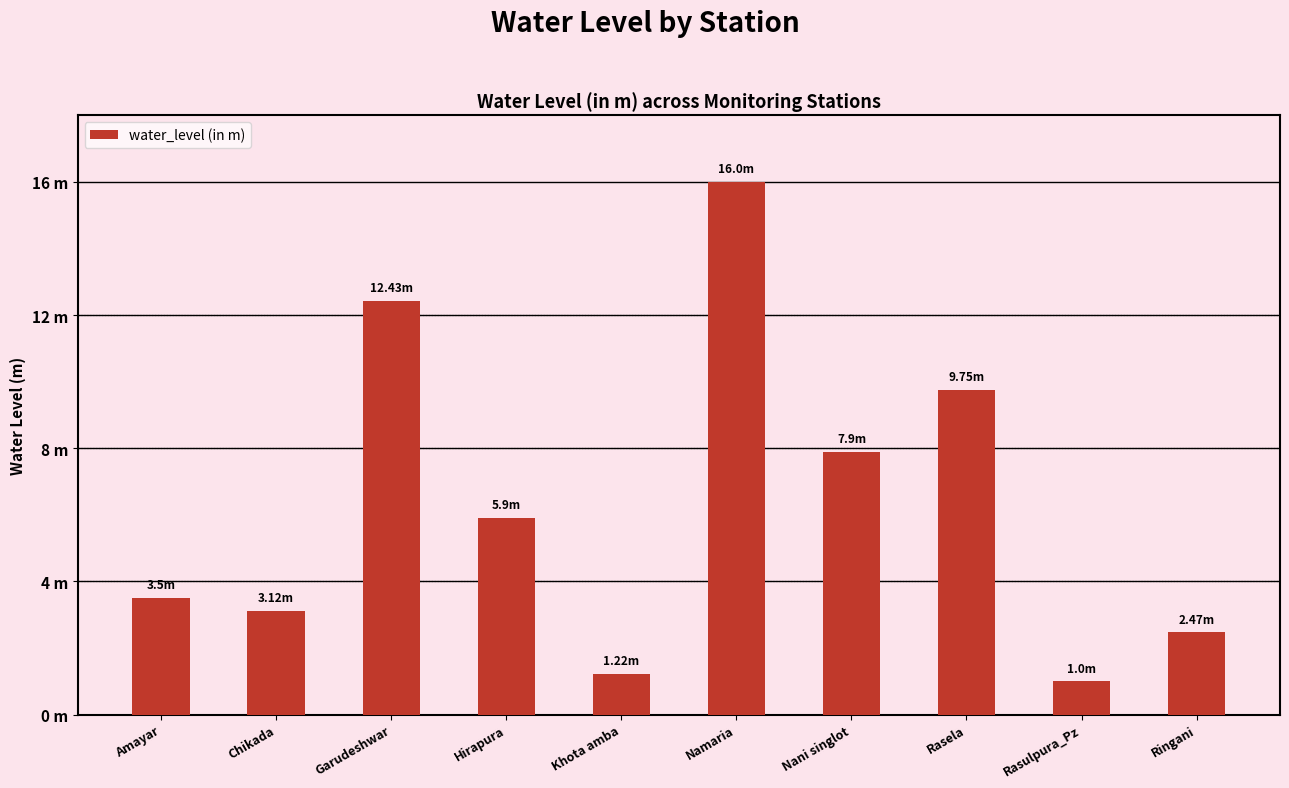

Does the chart contain any negative values?

No